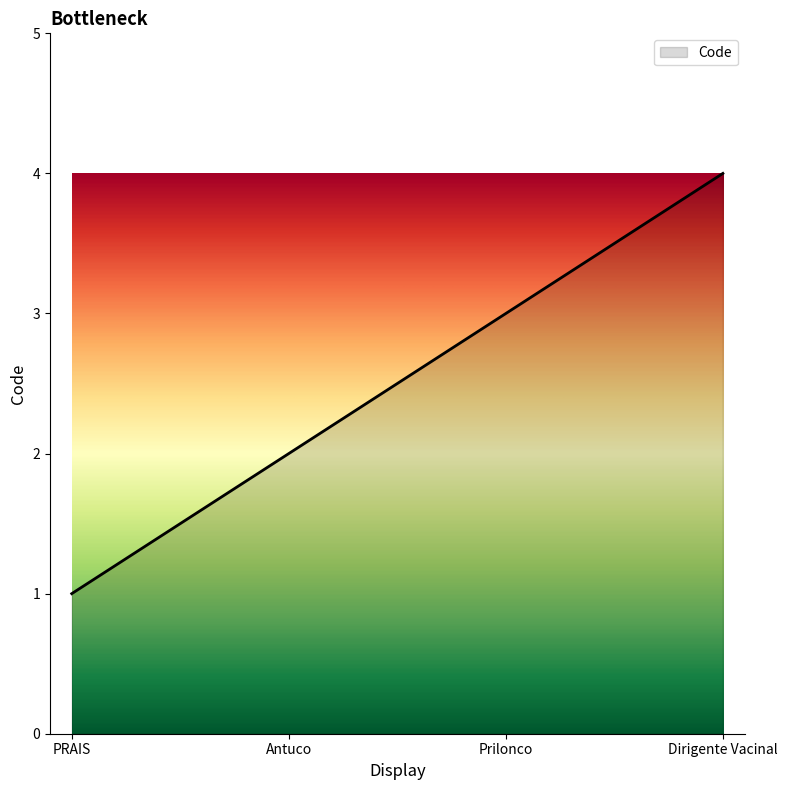

What is the sum of the values at Dirigente Vacinal and Antuco?

6